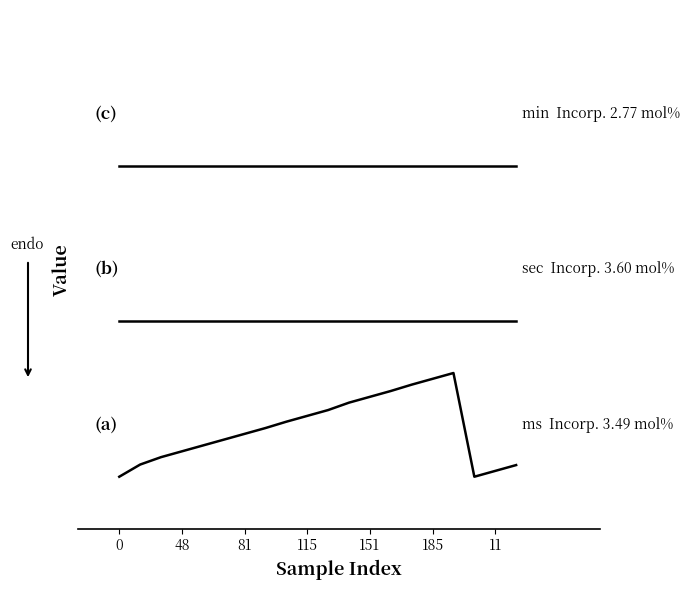

Does the chart have visible grid lines?

No